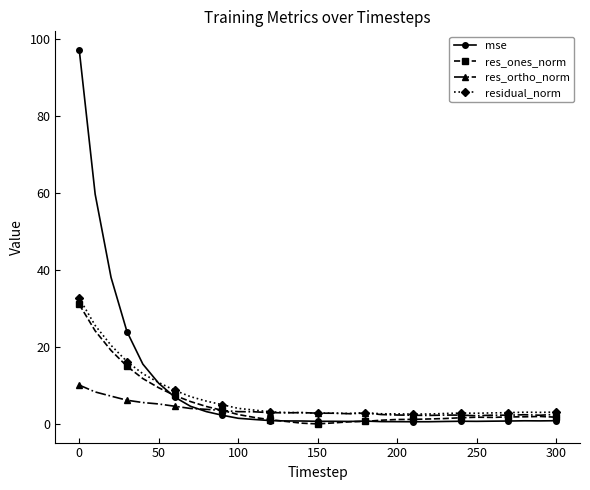

How many lines are shown in the chart?

4